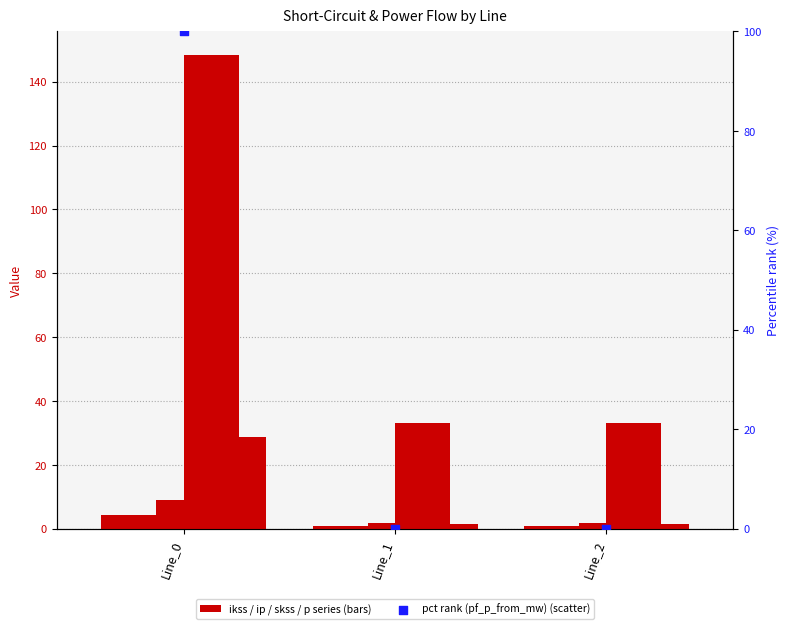

At which category is the sum across all series the highest?

Line_0